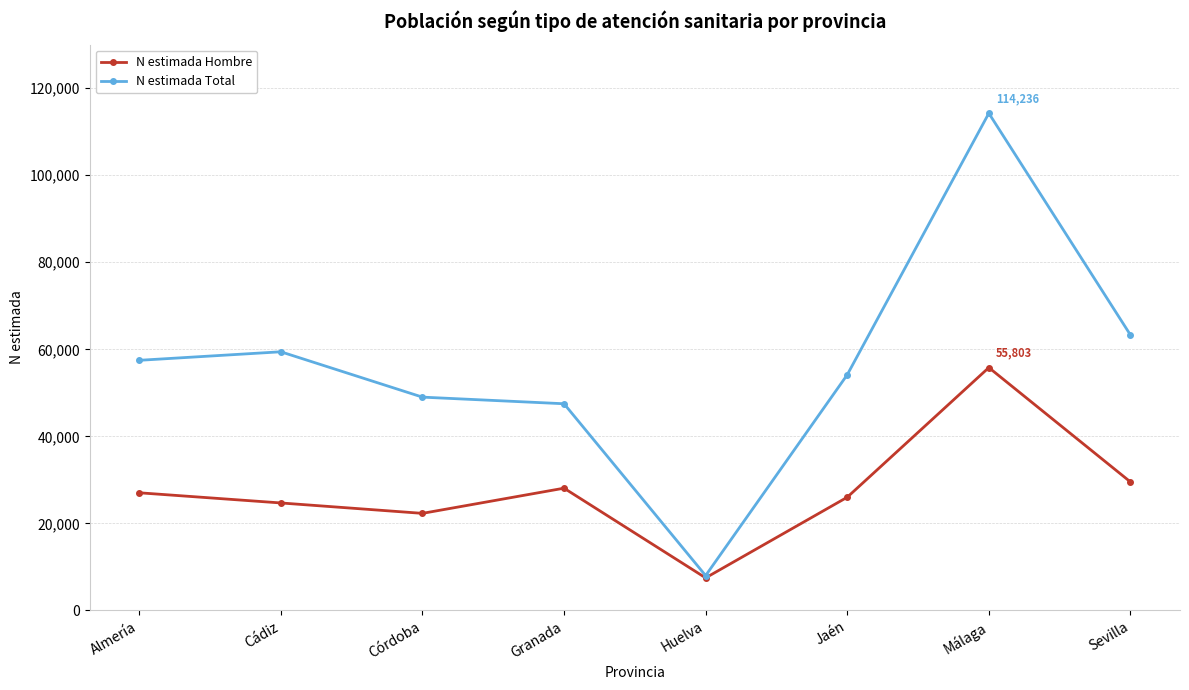

Is this an area chart (filled region under the line)?

No